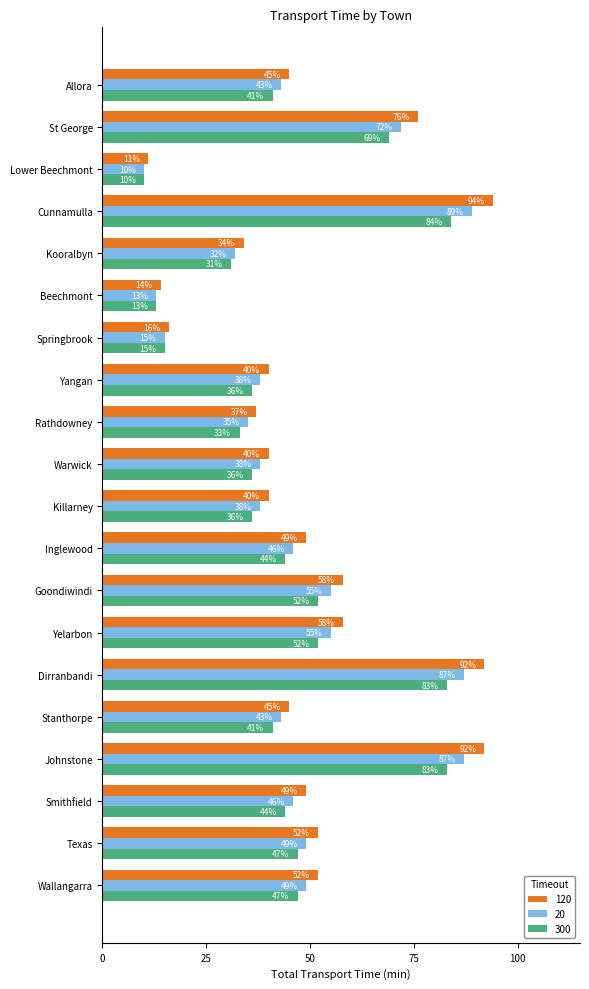

What is the sum of all 20 values?

940